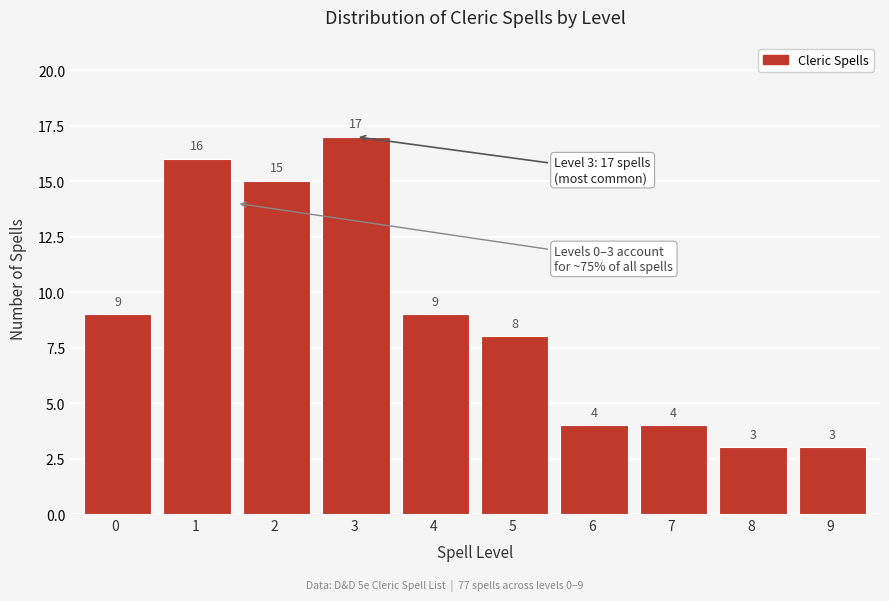

Reading left to right, list all the values displayed in this chart.

9	16	15	17	9	8	4	4	3	3